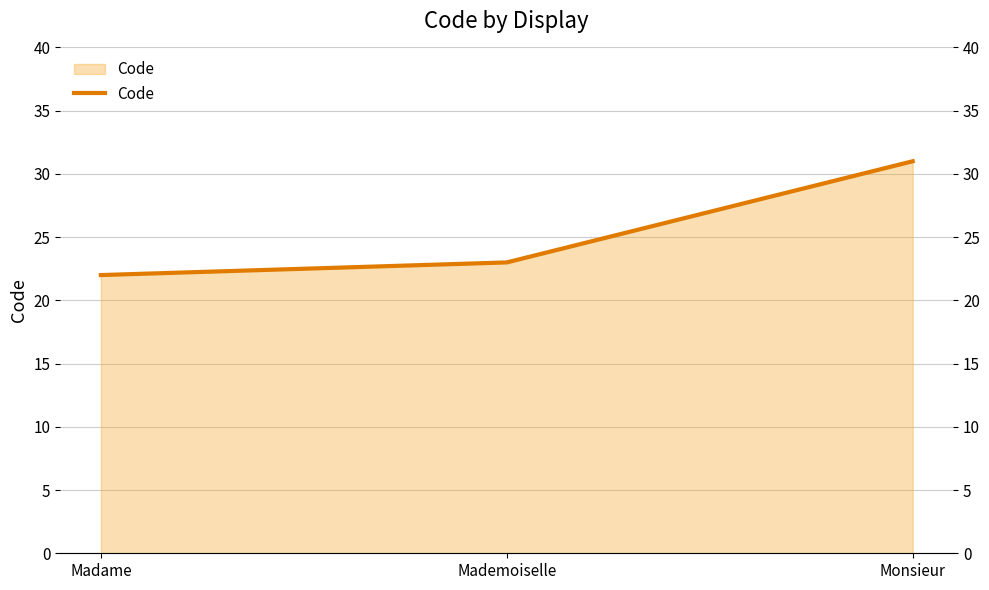

Reading left to right, transcribe all the data shown in this chart.

Madame=22	Mademoiselle=23	Monsieur=31